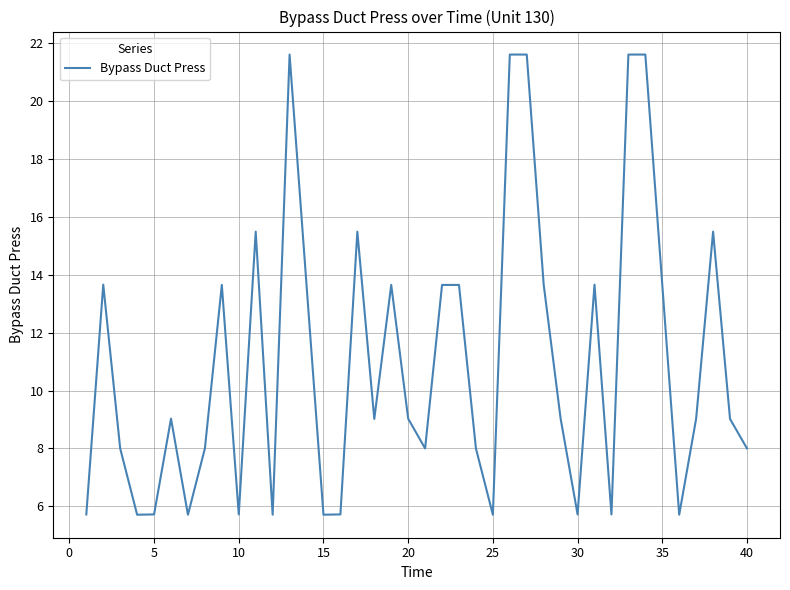

What is the difference between the maximum and minimum values?

15.9